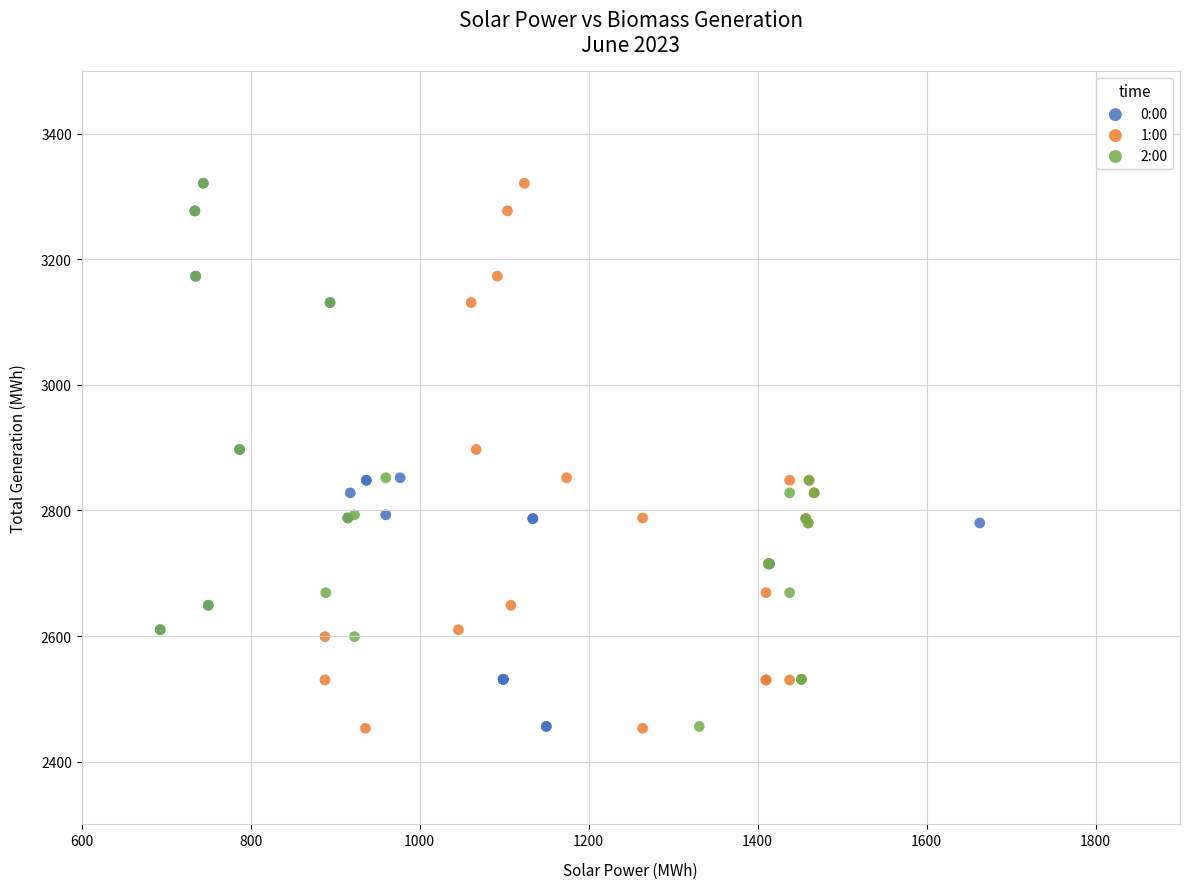

Which series has the largest Y range (max minus min)?

1:00